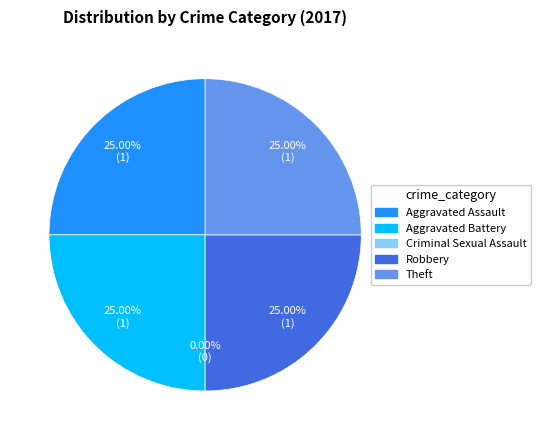

How much of the chart is everything except Aggravated Assault?

75.0%